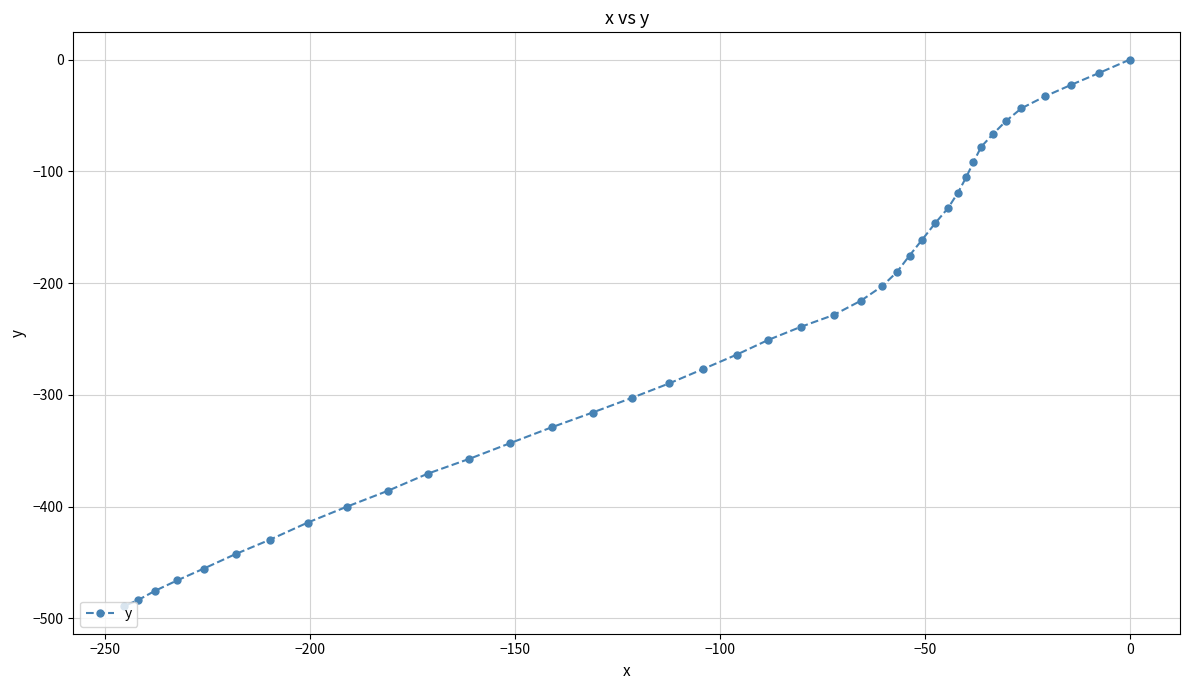

What is the difference between the maximum and minimum values?

489.3